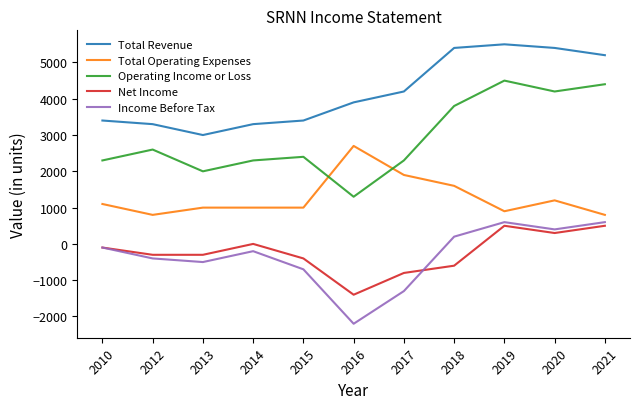

List the series in order of their peak value, highest first.

Total Revenue, Operating Income or Loss, Total Operating Expenses, Income Before Tax, Net Income